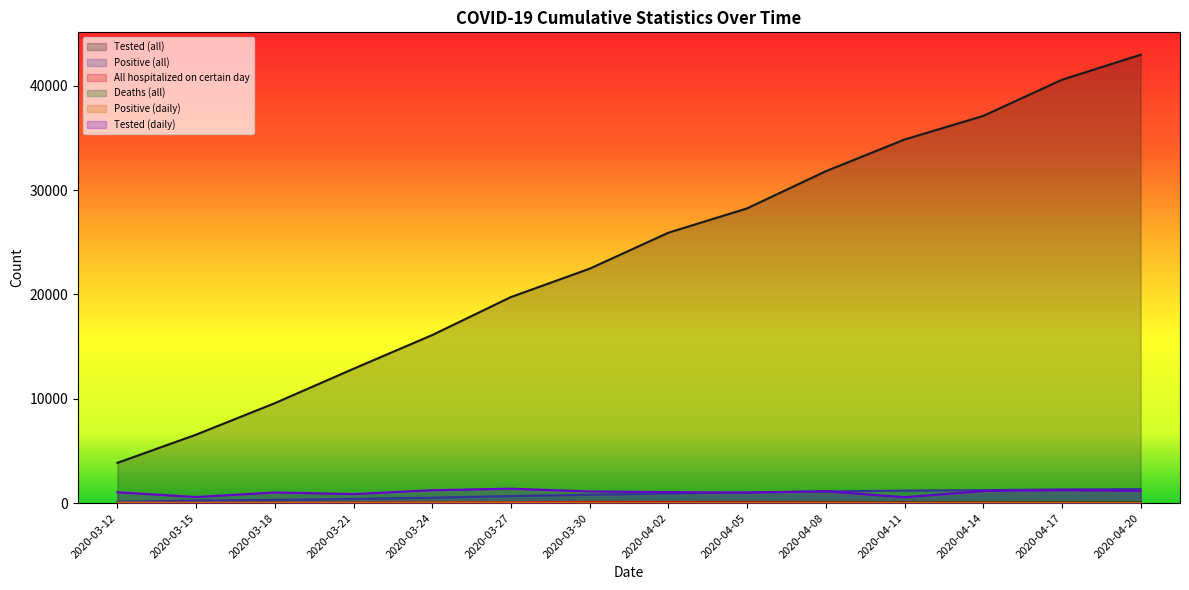

How many lines are shown in the chart?

6